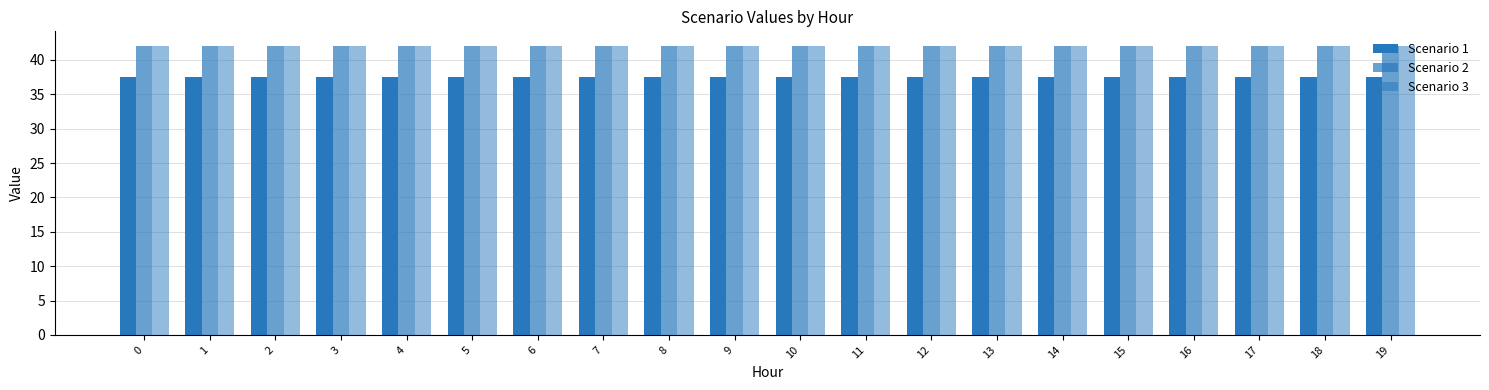

How many distinct data groups are displayed?

3